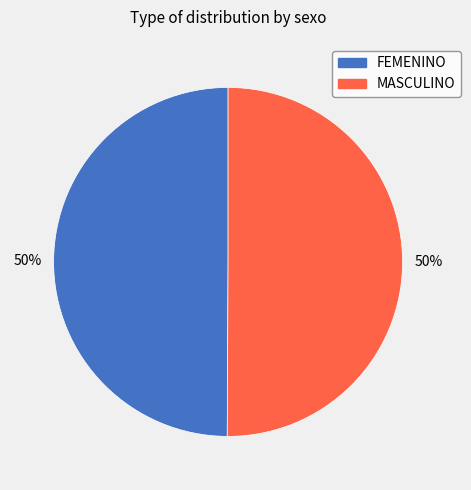

Combined, do FEMENINO and MASCULINO account for over 50%?

Yes